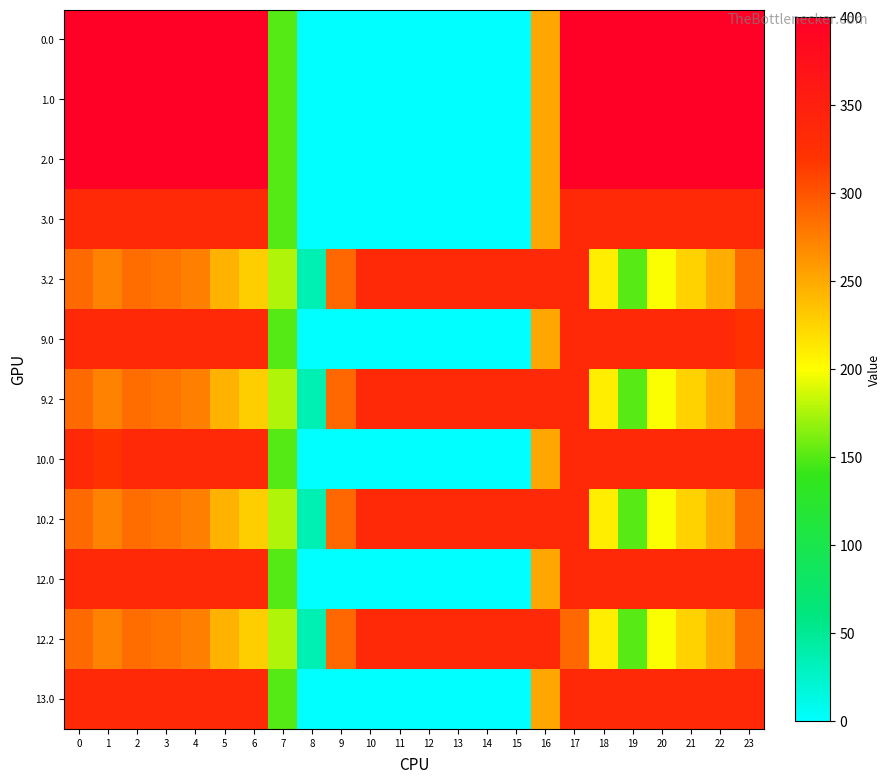

Between 7 and 21, which is larger?

21